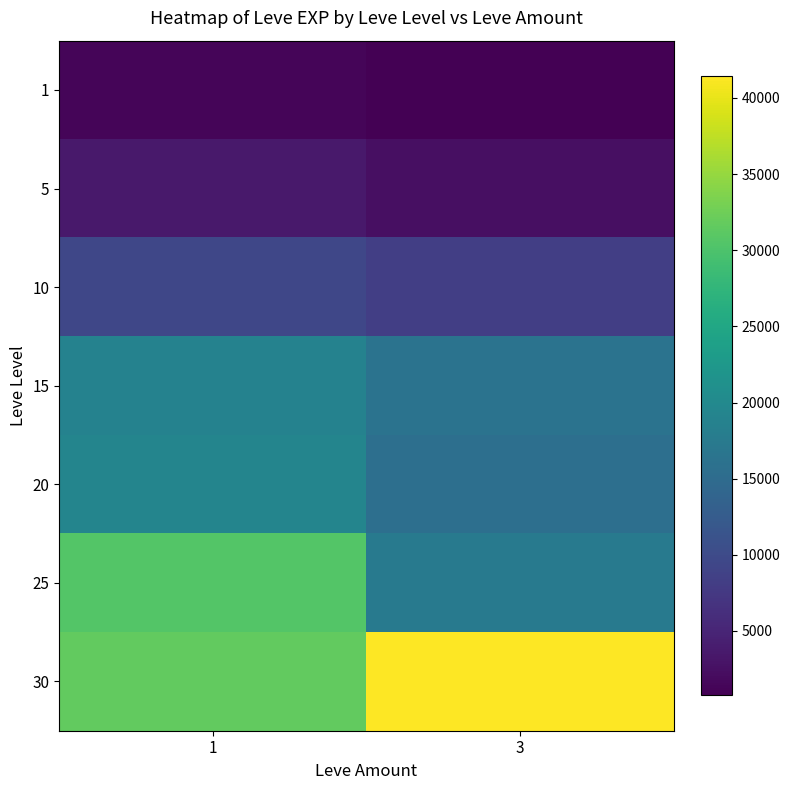

Which category has the highest value across all series?

3